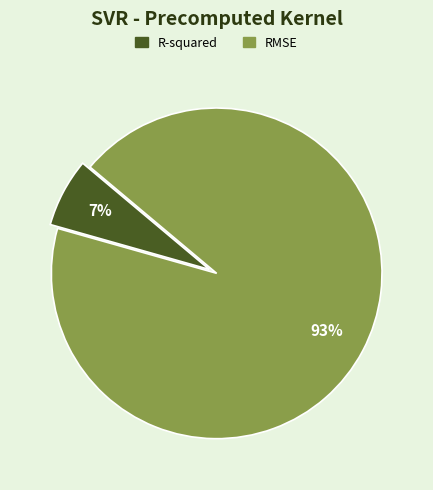

How many segments does this pie chart have?

2